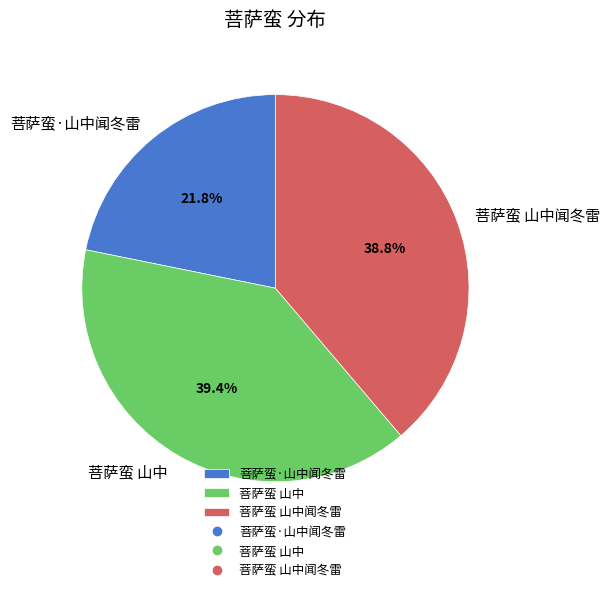

How many slices are in this pie chart?

3